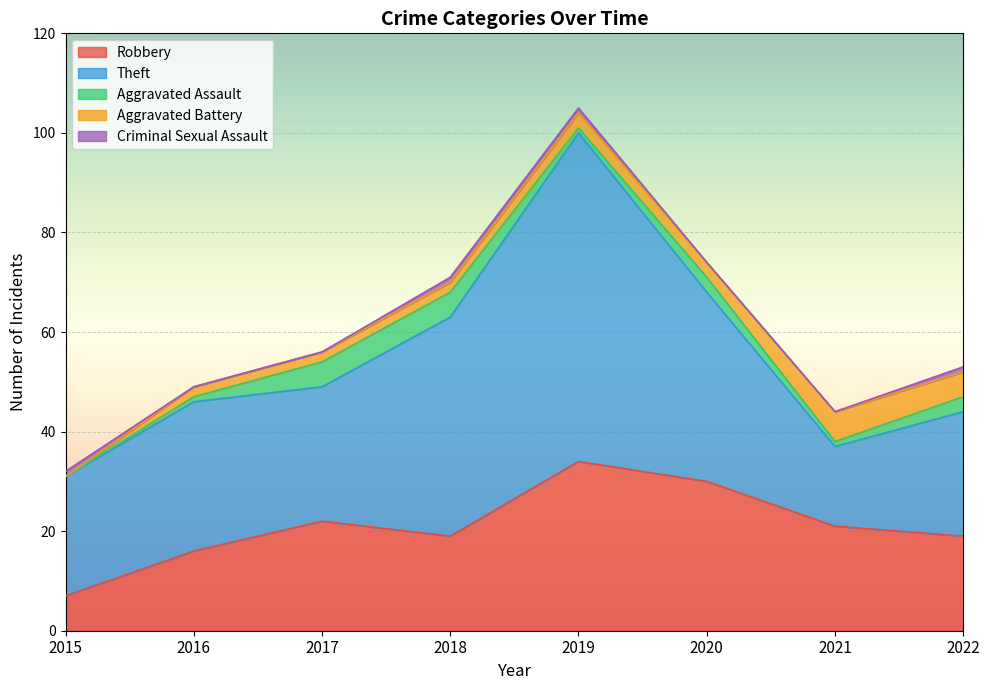

Where is Aggravated Assault nearest to the value 2?

2016